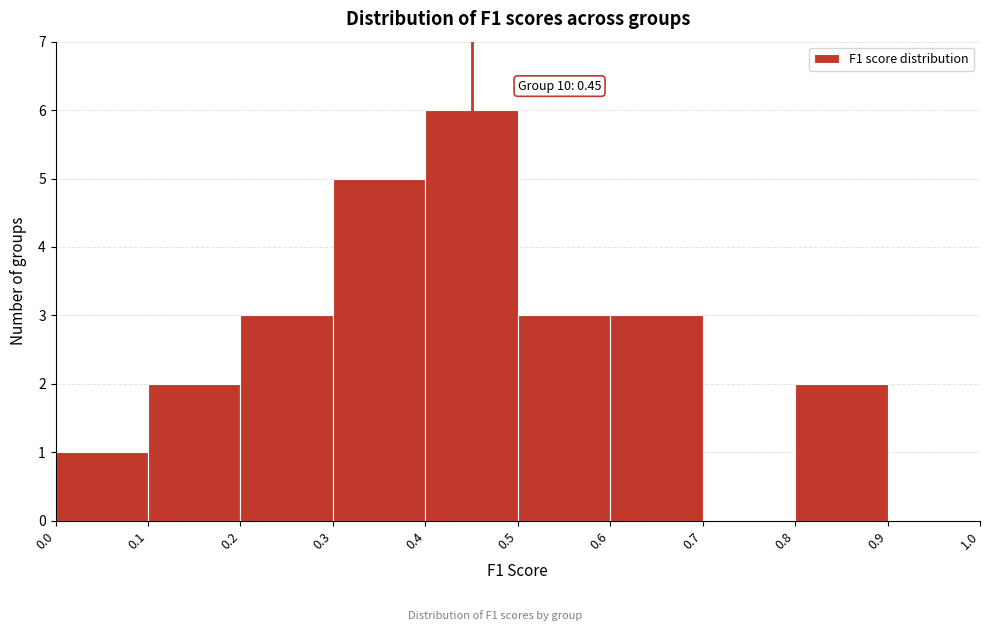

Which range on the x-axis has the tallest bar?

0.4 to 0.5